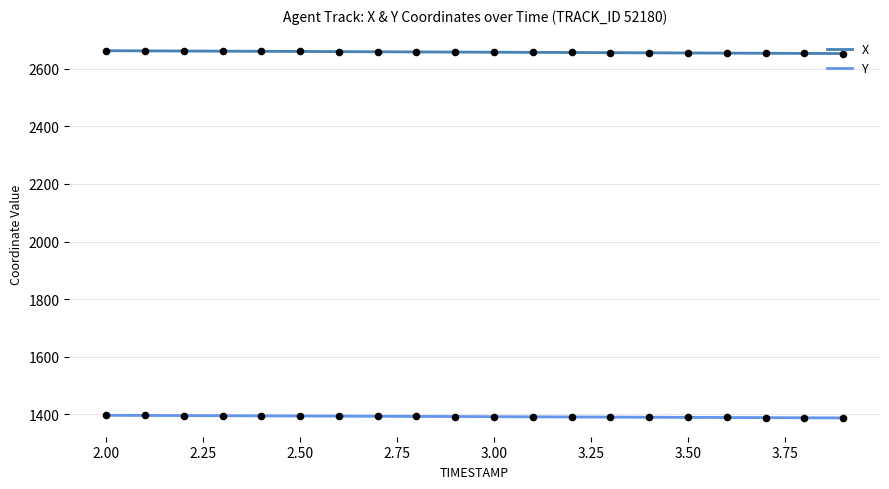

What are all the series names shown in the legend?

X, Y